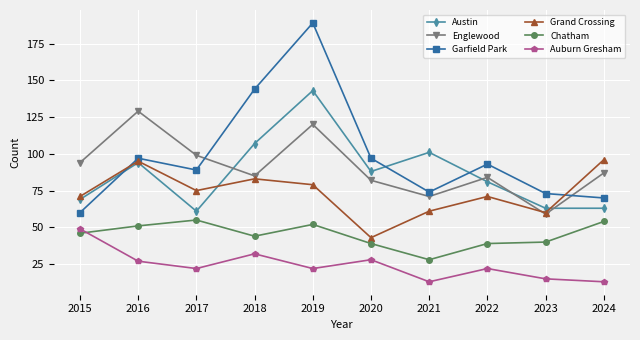

Reading left to right, transcribe all the data shown in this chart.

Austin: 2015=69	2016=94	2017=61	2018=107	2019=143	2020=88	2021=101	2022=81	2023=63	2024=63
Englewood: 2015=94	2016=129	2017=99	2018=85	2019=120	2020=82	2021=71	2022=84	2023=59	2024=87
Garfield Park: 2015=60	2016=97	2017=89	2018=144	2019=189	2020=97	2021=74	2022=93	2023=73	2024=70
Grand Crossing: 2015=71	2016=95	2017=75	2018=83	2019=79	2020=43	2021=61	2022=71	2023=60	2024=96
Chatham: 2015=46	2016=51	2017=55	2018=44	2019=52	2020=39	2021=28	2022=39	2023=40	2024=54
Auburn Gresham: 2015=49	2016=27	2017=22	2018=32	2019=22	2020=28	2021=13	2022=22	2023=15	2024=13